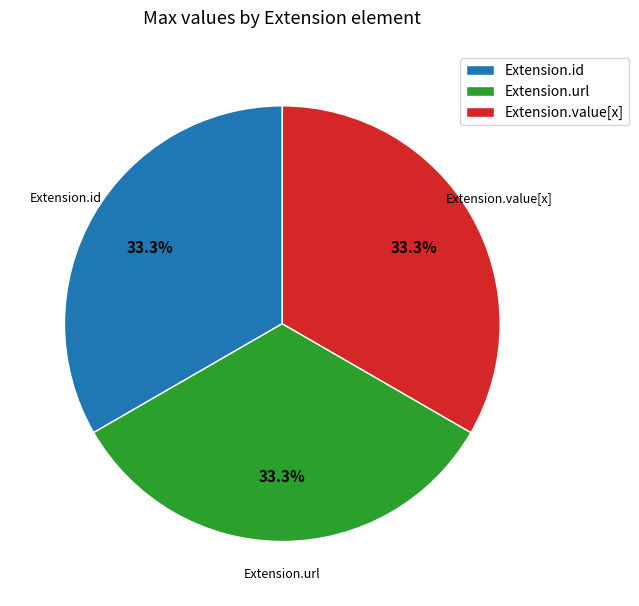

Does Extension.url represent more than half of the total?

No